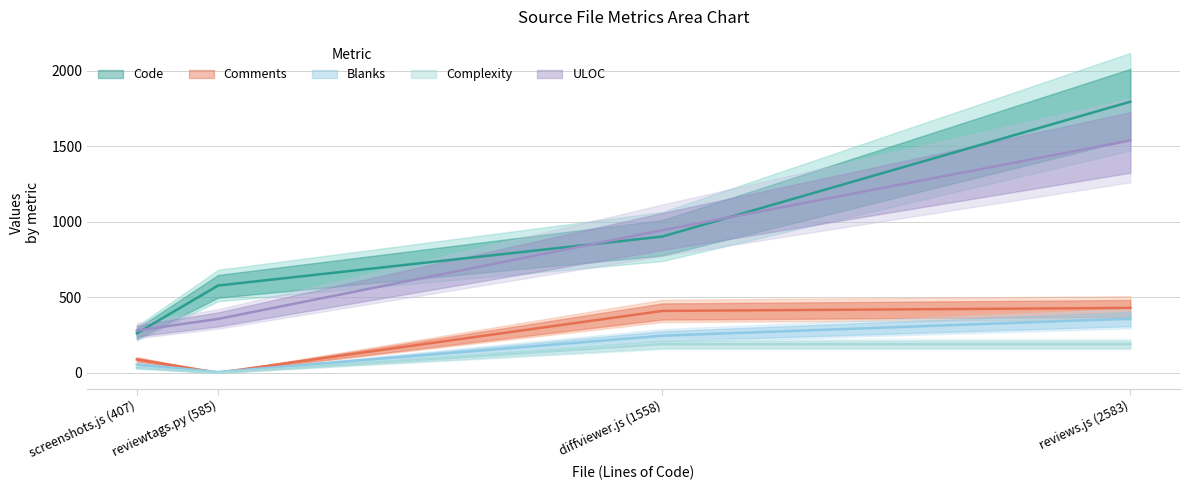

At which category does Blanks reach its first local peak?

reviews.js (2583)